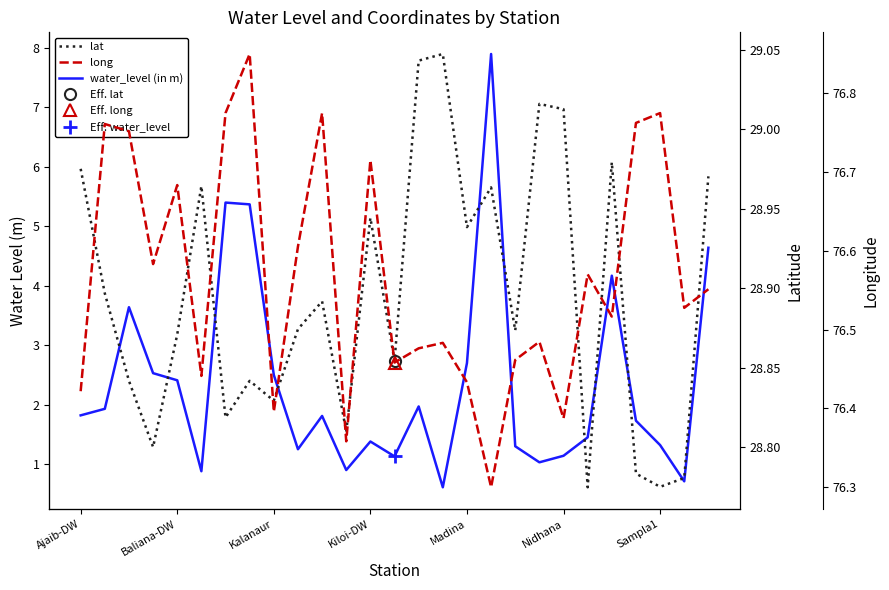

Reading left to right, transcribe all the data shown in this chart.

water_level (in m): 1.8	1.9	3.6	2.5	2.4	0.9	5.4	5.4	2.5	1.2	1.8	0.9	1.4	1.1	2.0	0.6	2.7	7.9	1.3	1.0	1.1	1.4	4.2	1.7	1.3	0.7	4.6
lat: 29.0	28.9	28.8	28.8	28.9	29.0	28.8	28.8	28.8	28.9	28.9	28.8	28.9	28.9	29.0	29.0	28.9	29.0	28.9	29.0	29.0	28.8	29.0	28.8	28.8	28.8	29.0
long: 76.4	76.8	76.8	76.6	76.7	76.4	76.8	76.8	76.4	76.6	76.8	76.4	76.7	76.5	76.5	76.5	76.4	76.3	76.5	76.5	76.4	76.6	76.5	76.8	76.8	76.5	76.6